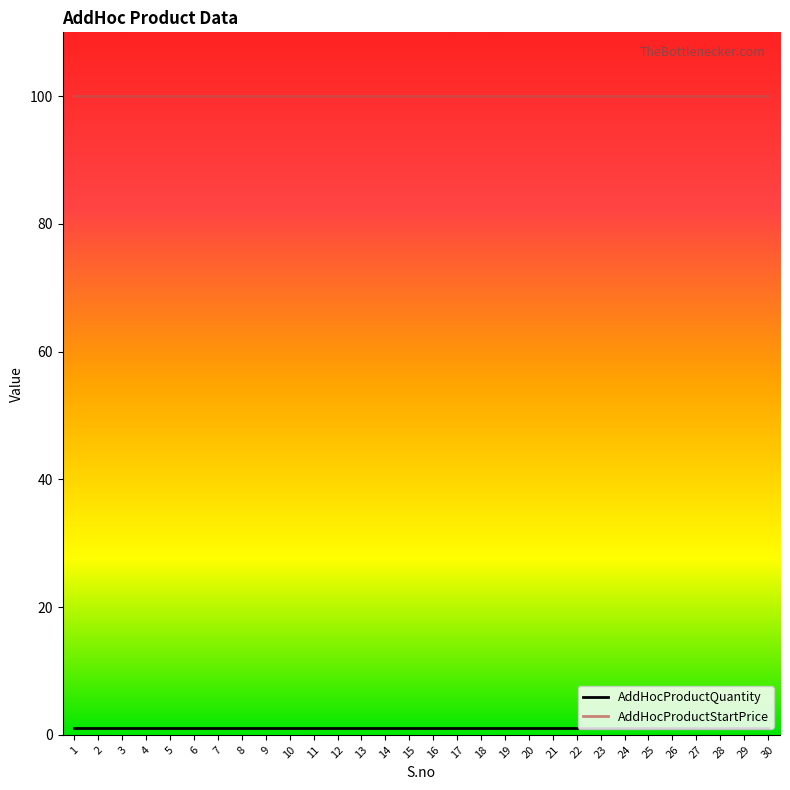

What is the maximum value shown in the chart?

100